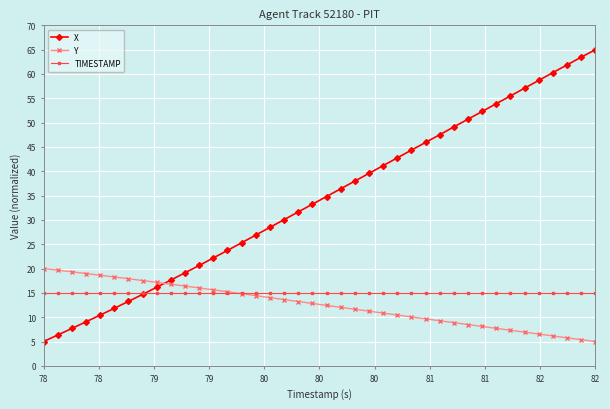

Which series has the largest total across all categories?

X